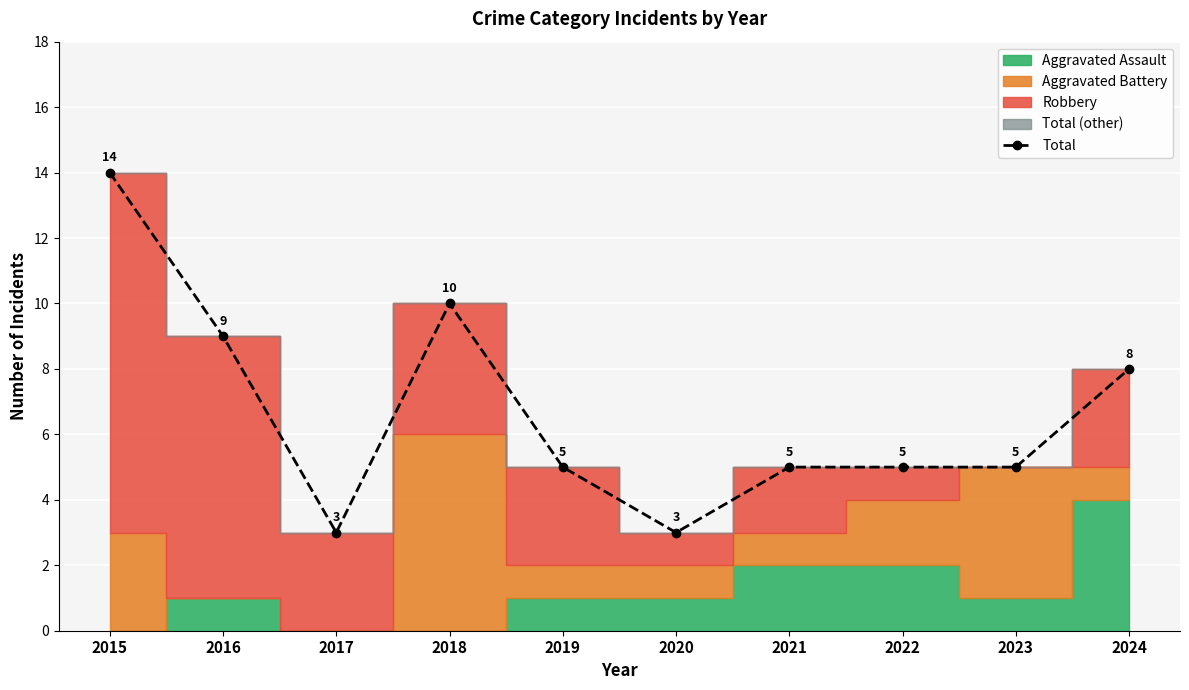

Reading right to left, transcribe all the data shown in this chart.

8	5	5	5	3	5	10	3	9	14